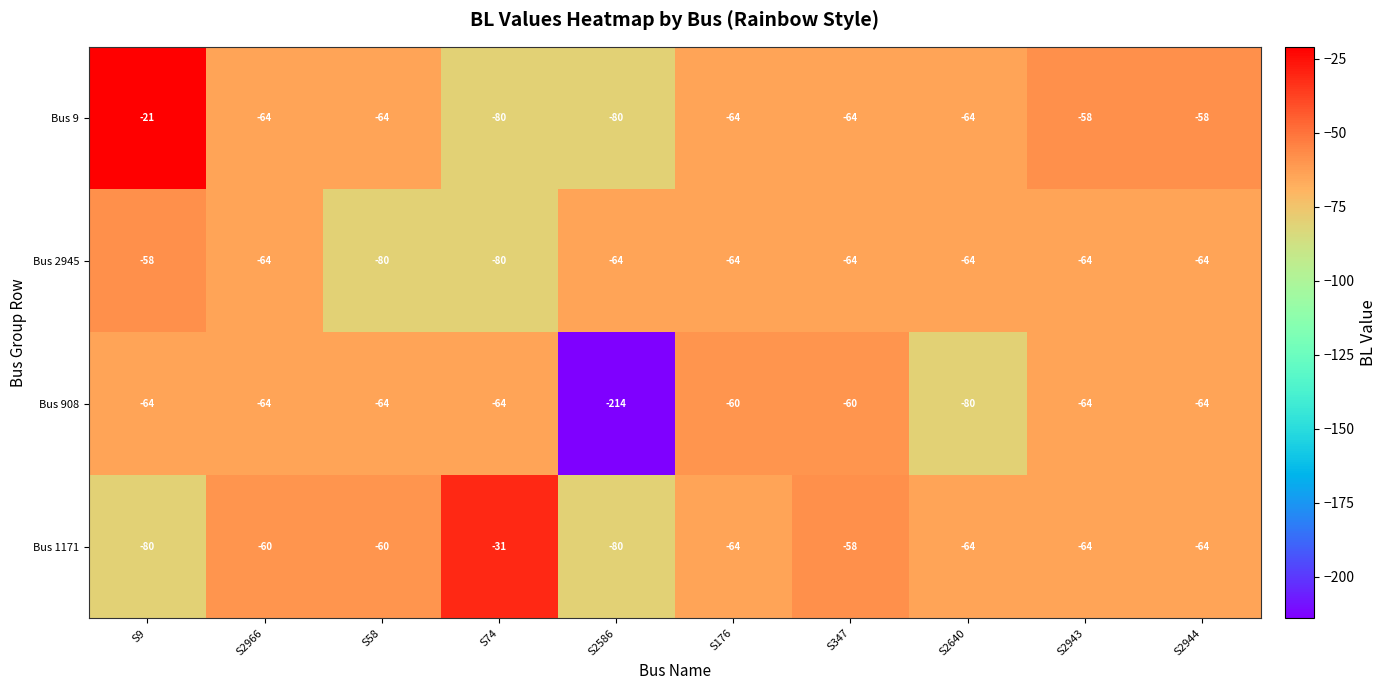

What is the difference between the maximum and minimum values in the Bus 9 series?

59